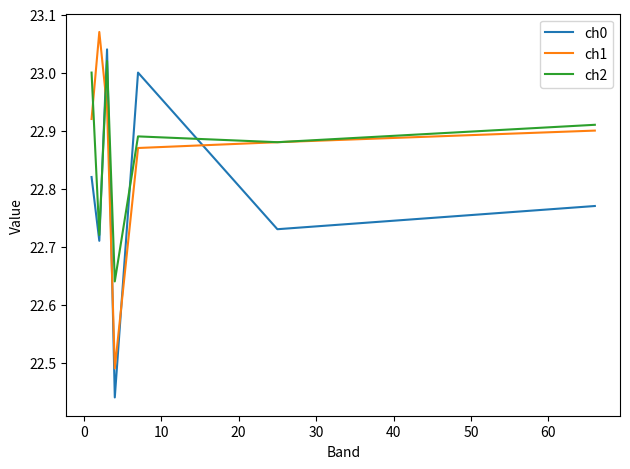

True or false: ch1 and ch0 intersect in this chart.

True